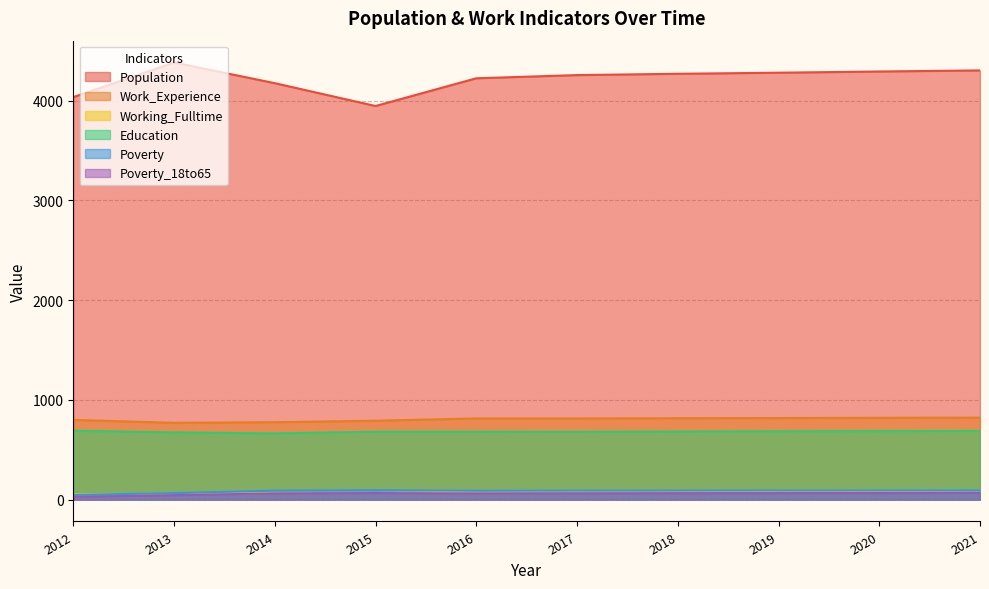

Which series changed the most between 2015 and 2017?

Population